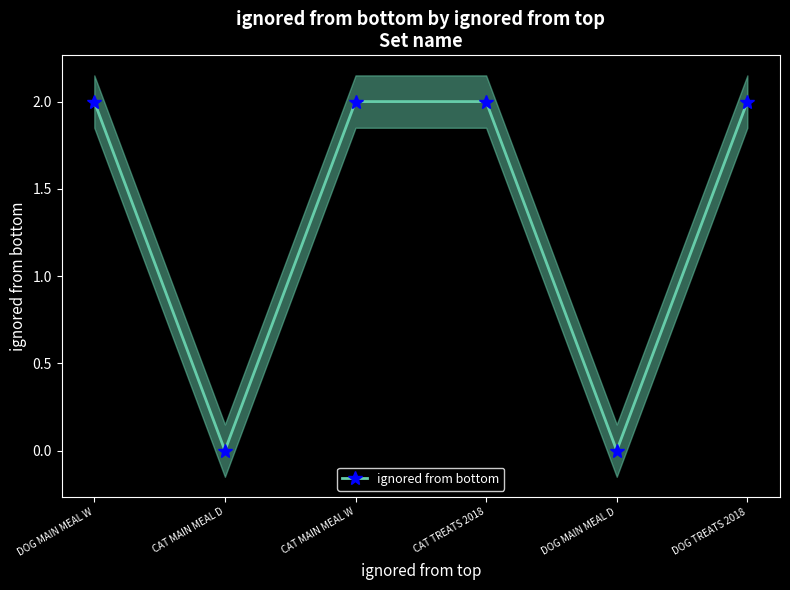

How many data points does each series have?

6